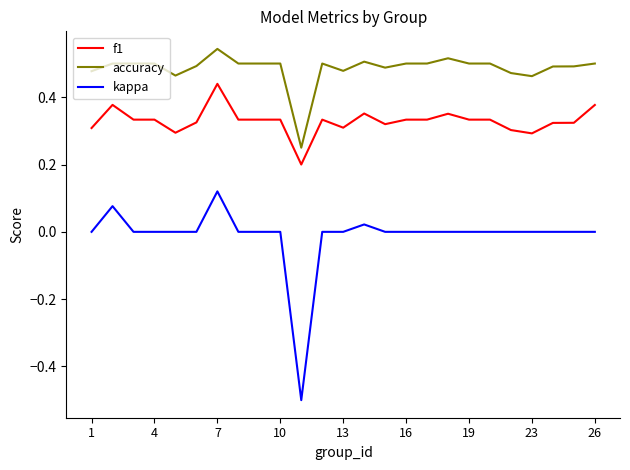

Which series has the widest spread of values?

kappa